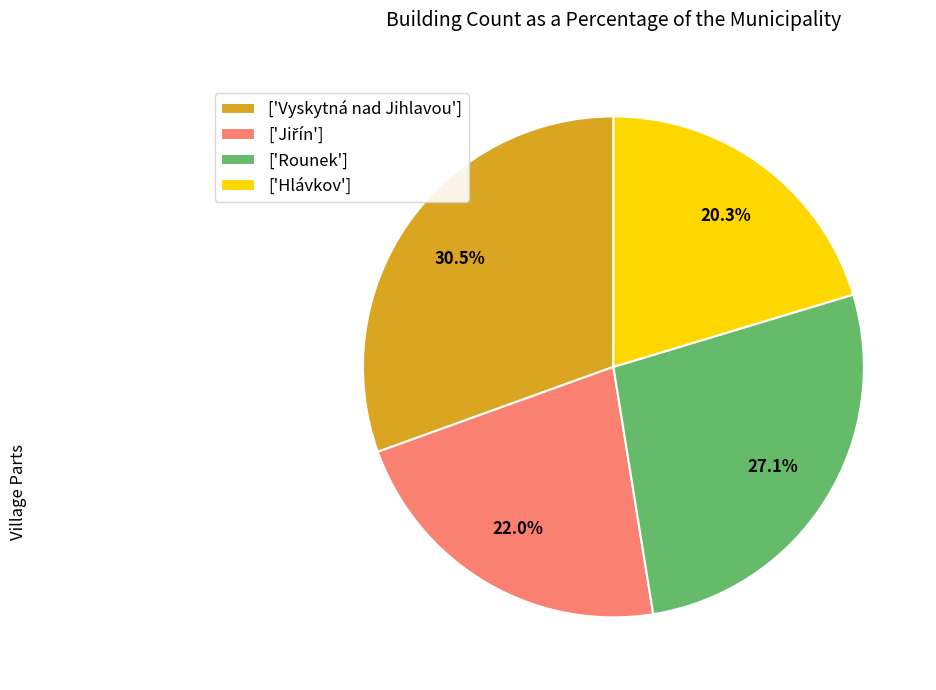

What is the ratio of the value at ['Vyskytná nad Jihlavou'] to the value at ['Hlávkov']?

1.5